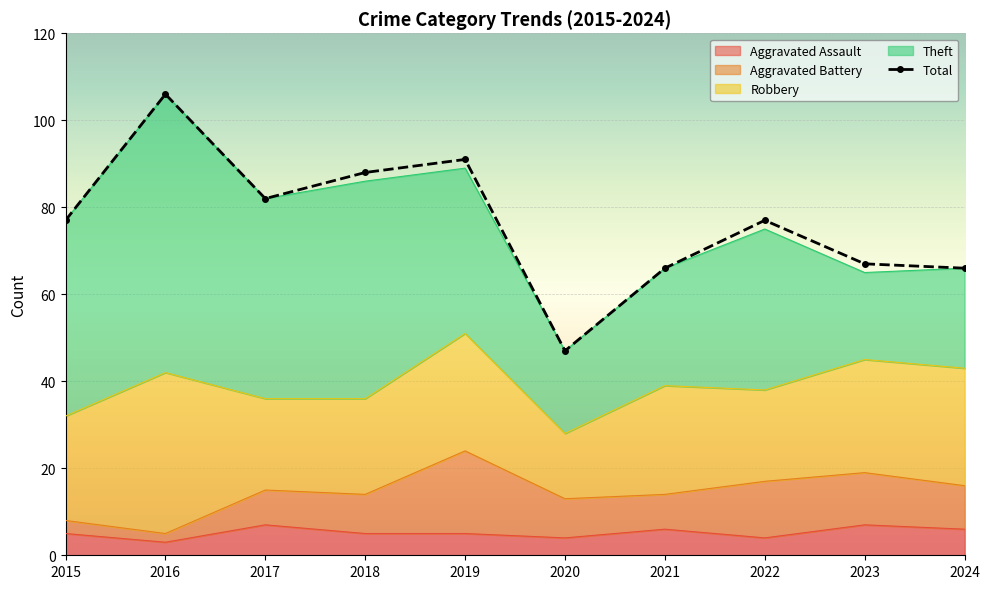

Where is the first local minimum?

2017